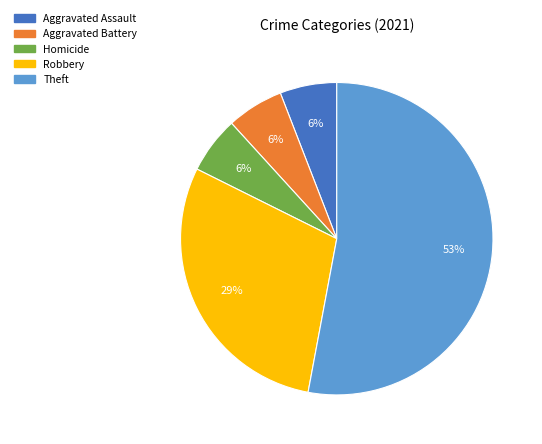

Is there a majority slice in this chart?

Yes